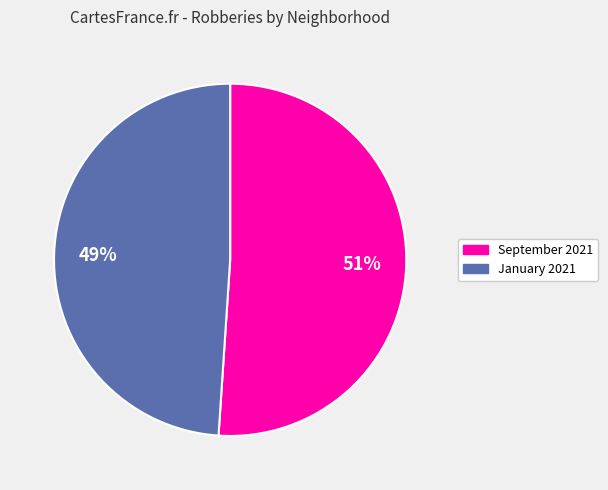

To the nearest percent, what is the difference between the largest and smallest slice percentages?

2%